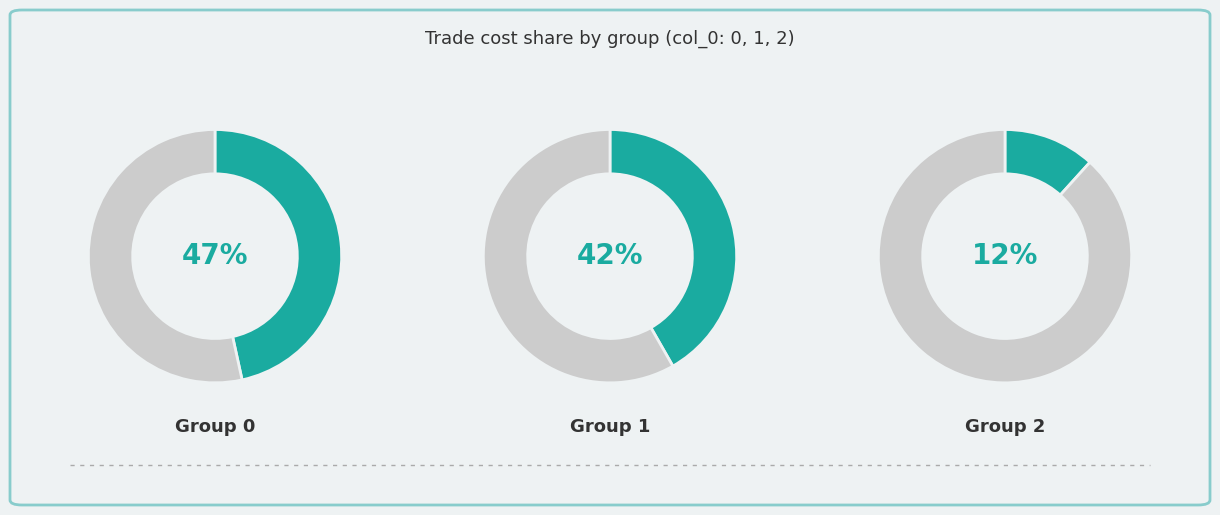

To the nearest percent, what is the difference between the 2 and 1 slice percentages?

30%